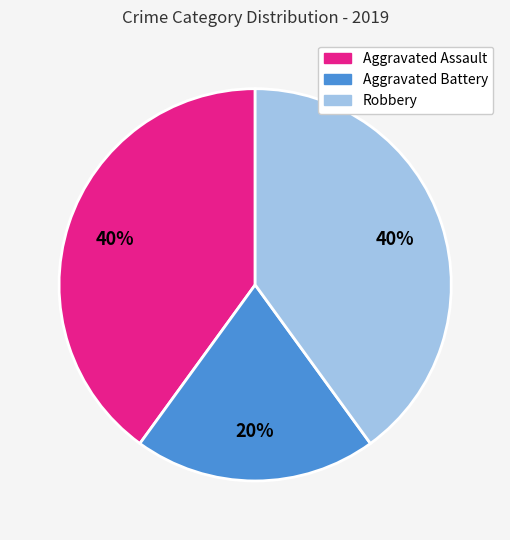

The Robbery slice represents 40% of the pie. True or false?

True